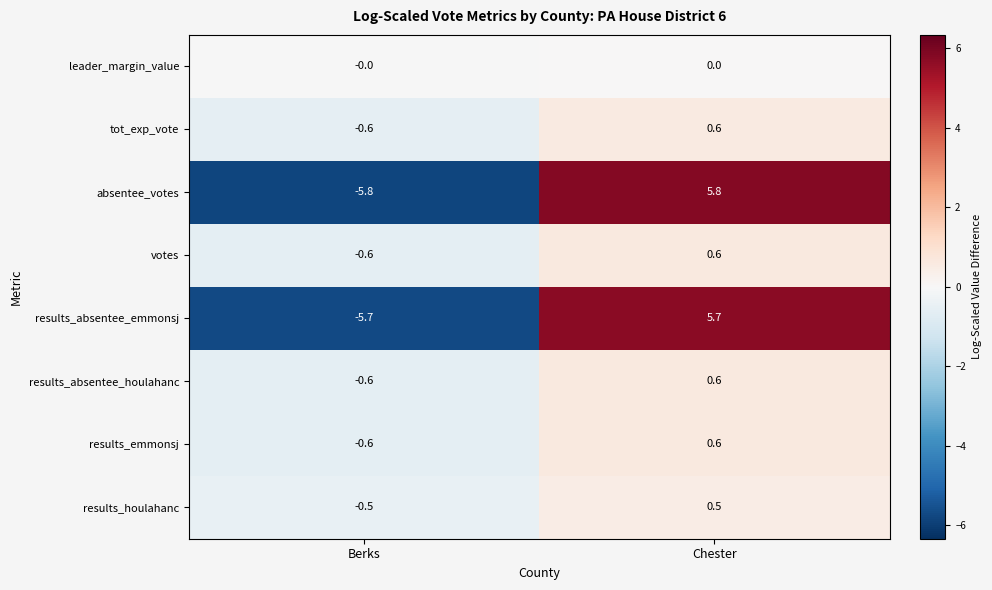

Which category has the highest value in the results_emmonsj series?

Chester